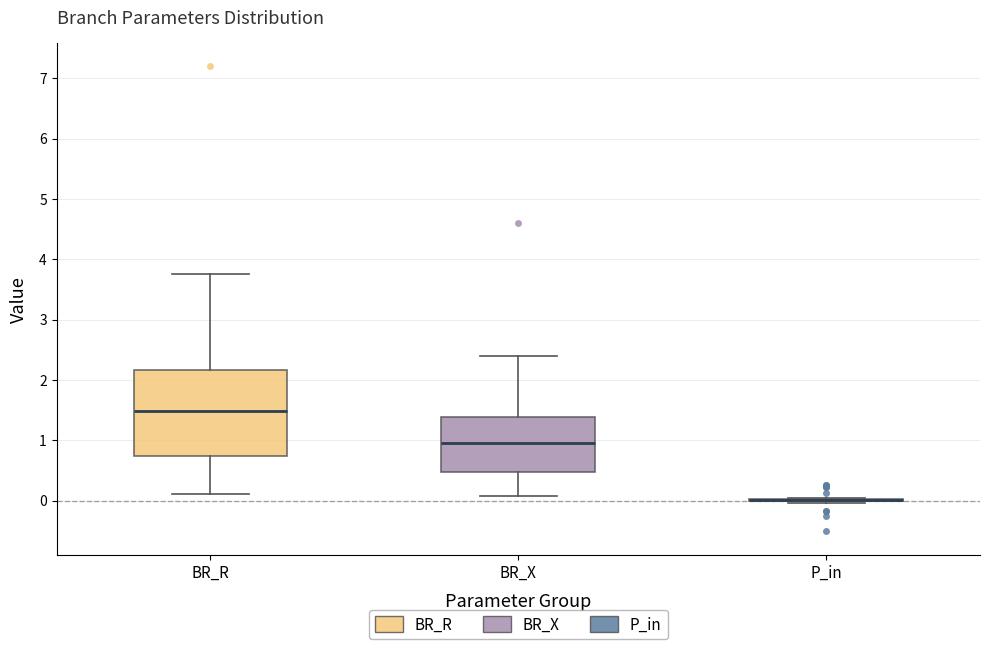

Reading left to right, read every box against the y-axis: the position of its median line, the range the box covers, and the ends of its whiskers. The values are not printed on the chart, so give them approximately, as read against the axis.

BR_R: median 1.5, box 0.7 to 2.2, whiskers 0.1 to 3.8
BR_X: median 0.9, box 0.5 to 1.4, whiskers 0.1 to 2.4
P_in: box collapsed to a line at 0.0, whiskers 0.0 to 0.0